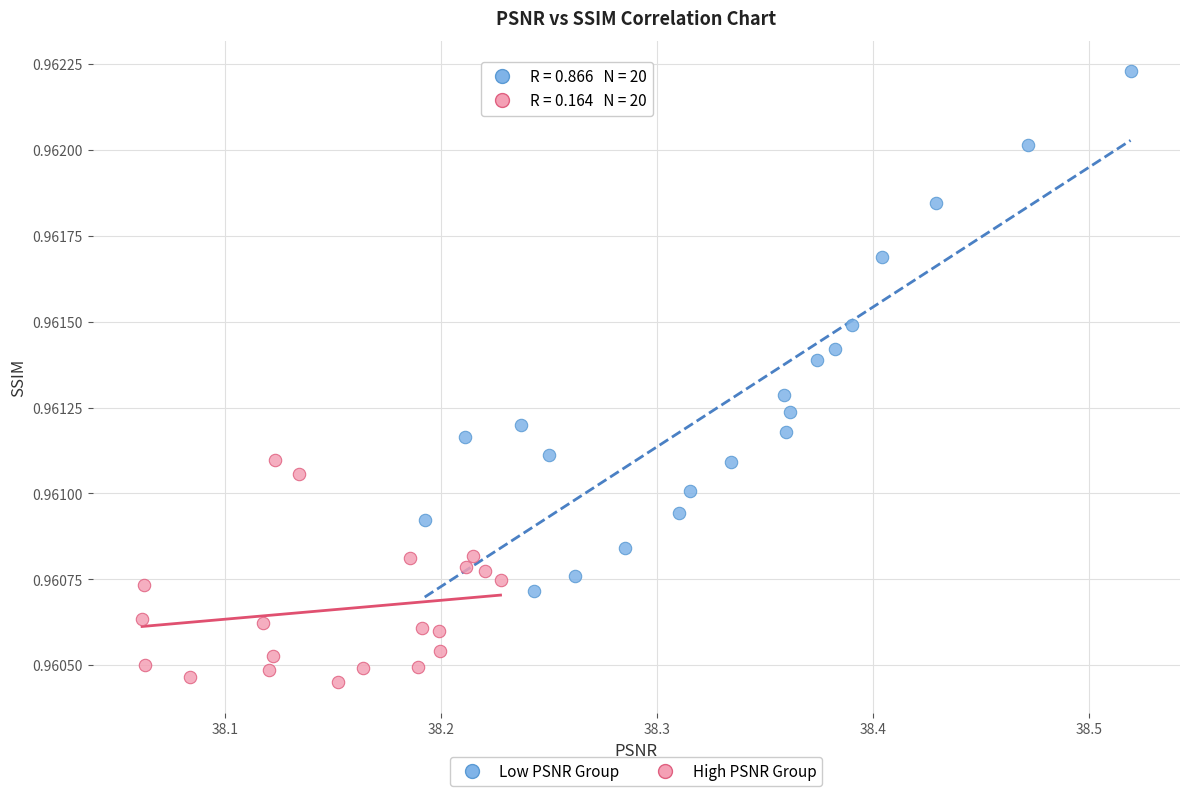

Which series has the largest Y range (max minus min)?

Low PSNR Group